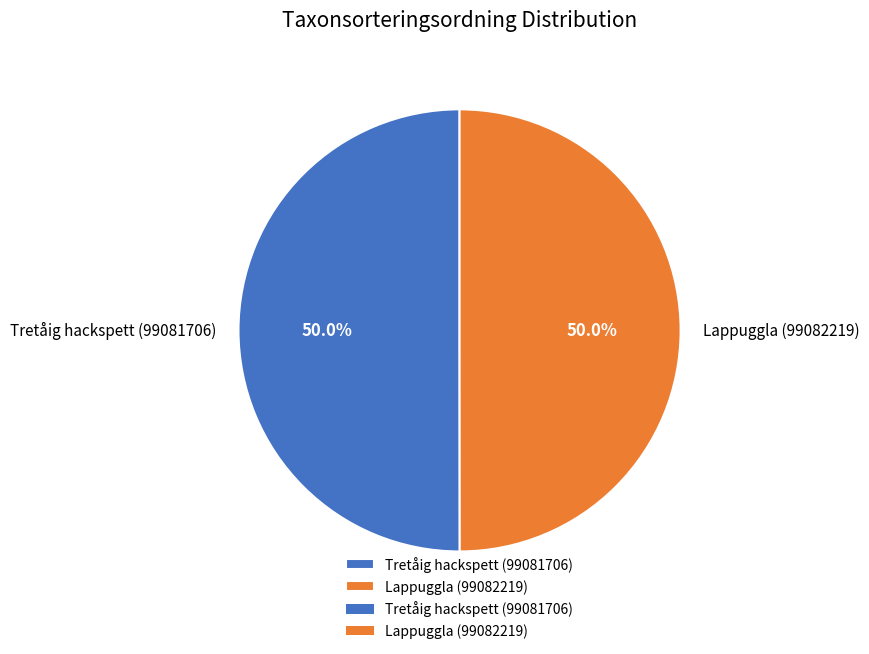

How much of the chart is everything except Lappuggla (99082219)?

50.0%